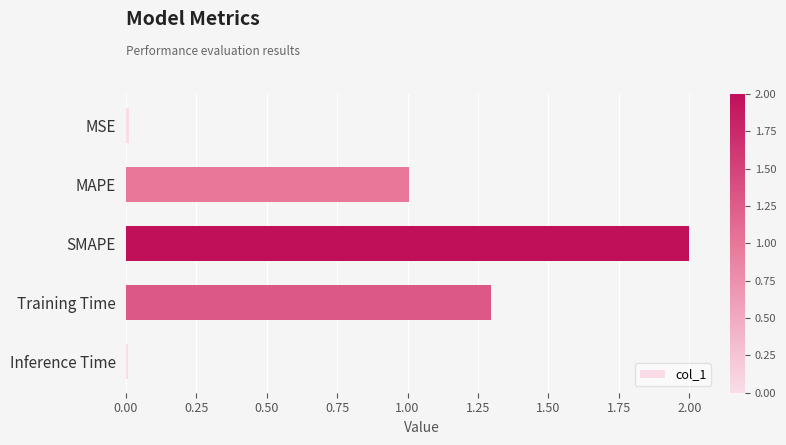

What is the greatest value displayed?

2.0